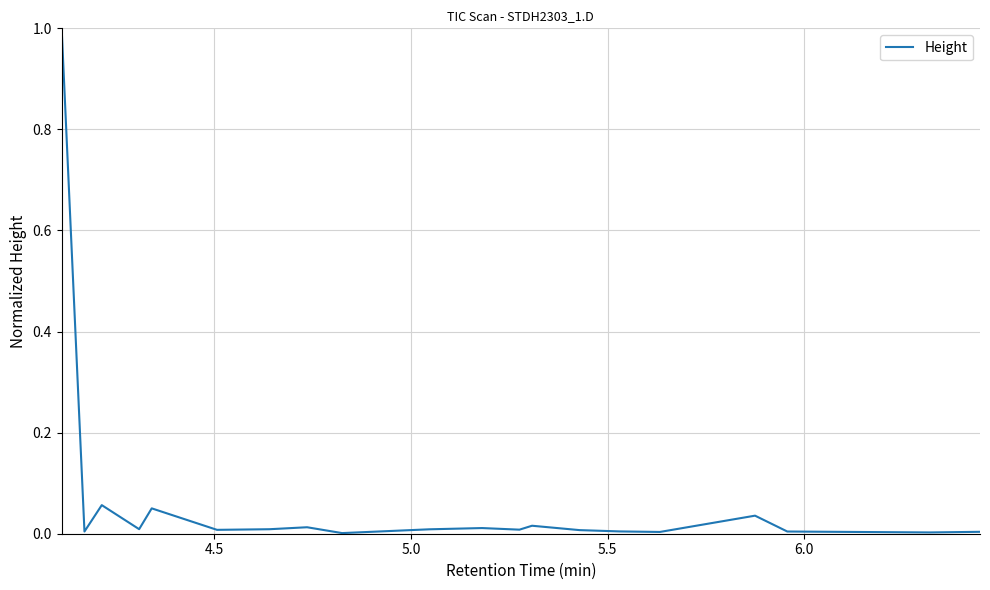

What is the difference between the maximum and minimum values?

1.0